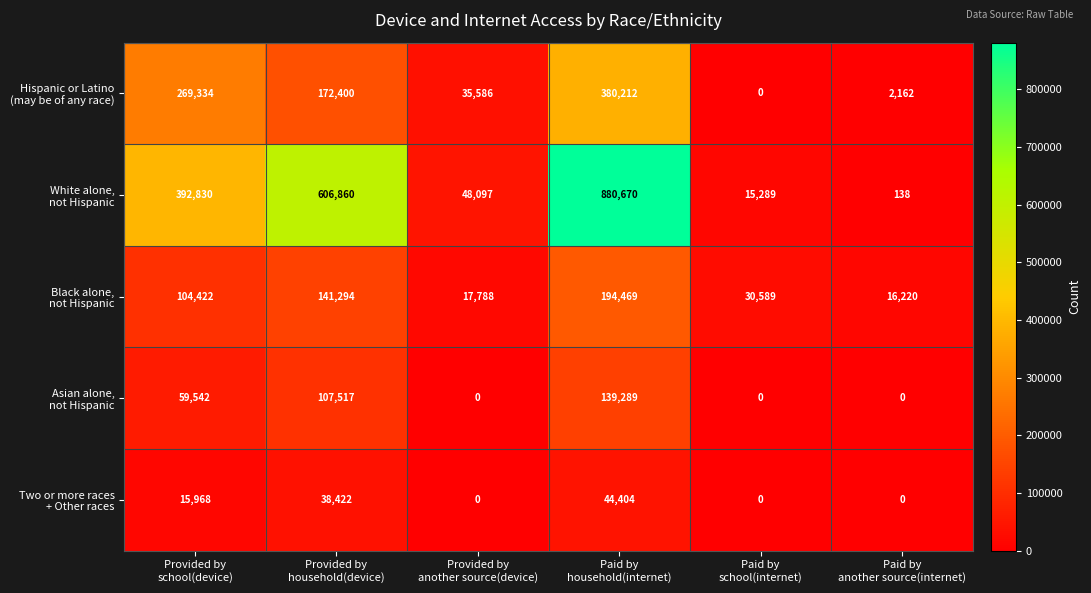

What is the greatest value displayed?

880670